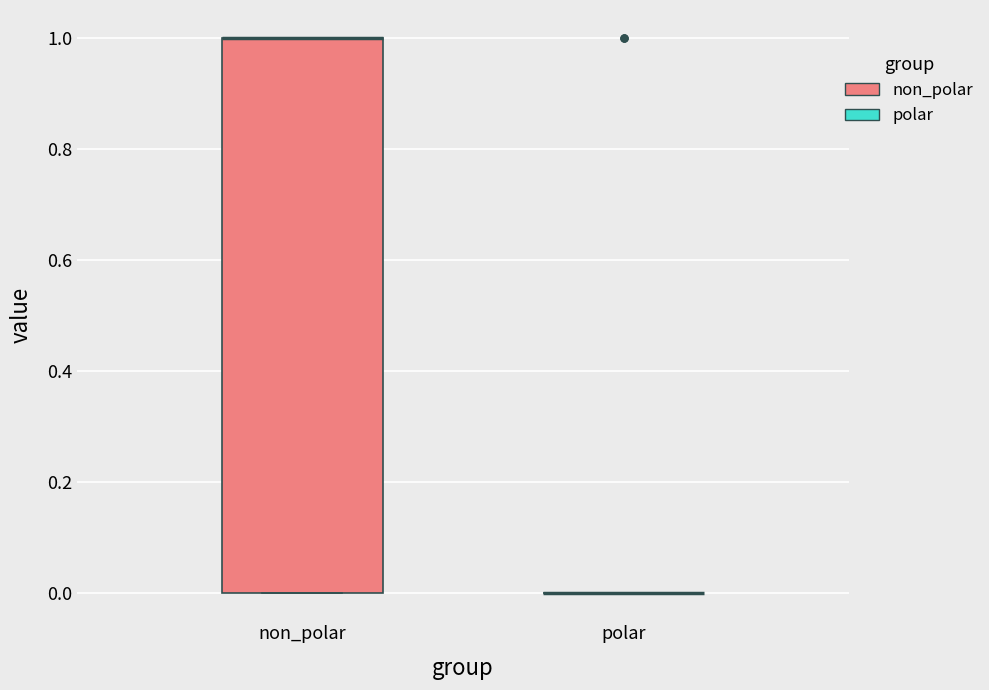

Comparing the boxes themselves (not the whiskers), which one is the tallest?

non_polar